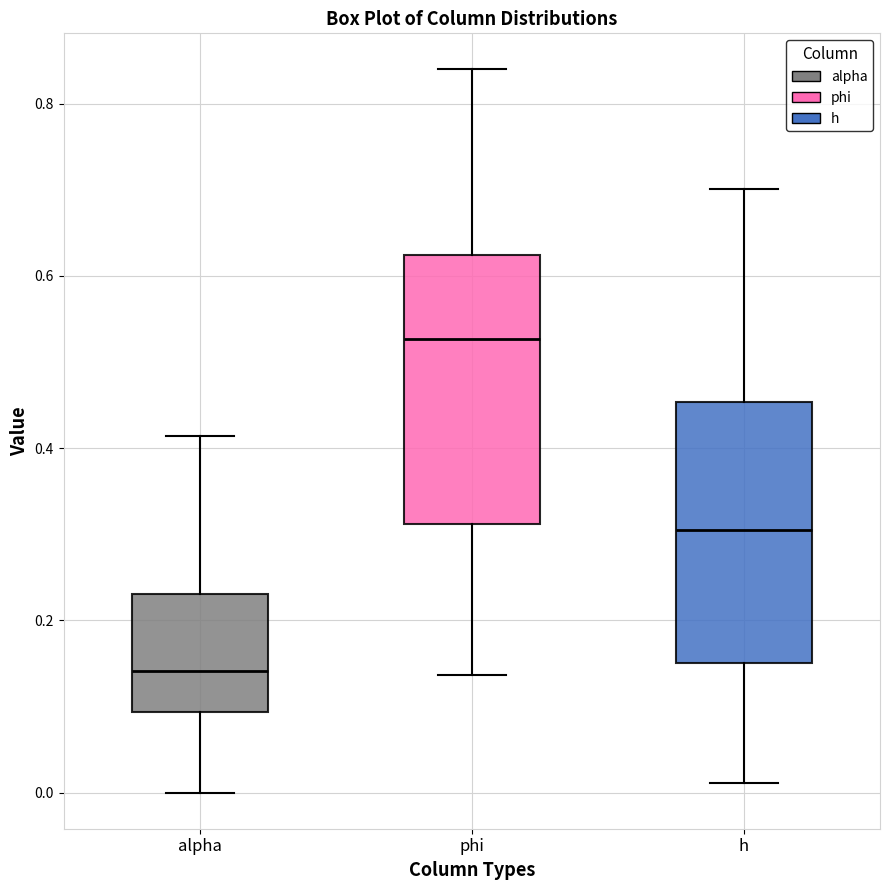

Where is the upper edge of the box for alpha on the y-axis? The values are not printed on the chart, so give them approximately, as read against the axis.

0.24